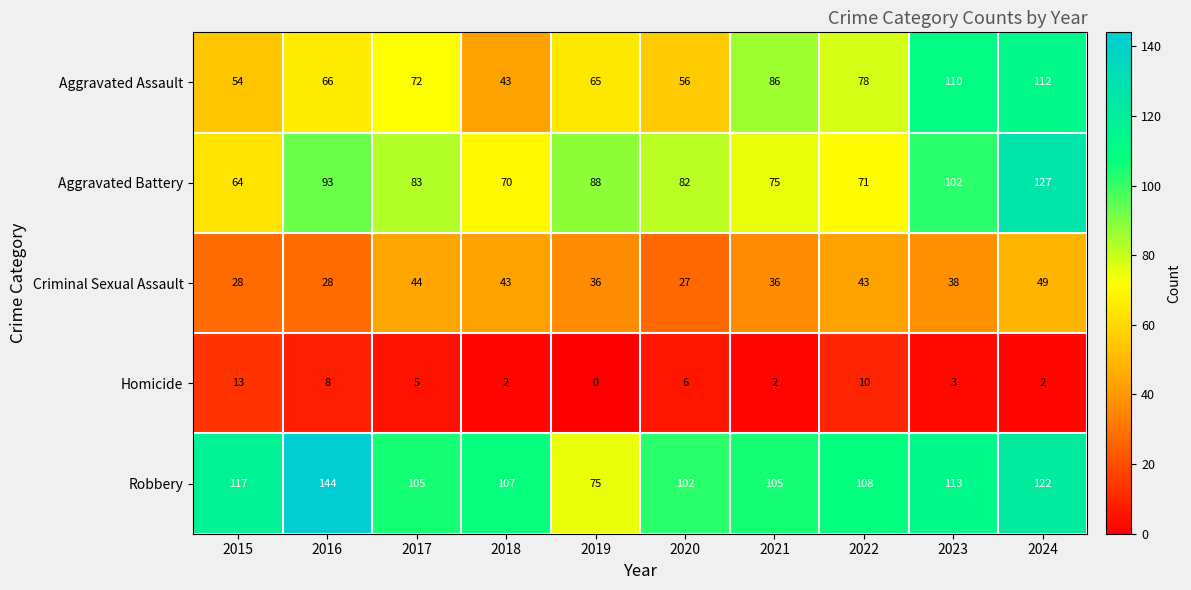

List the series in order of their peak value, lowest first.

Homicide, Criminal Sexual Assault, Aggravated Assault, Aggravated Battery, Robbery